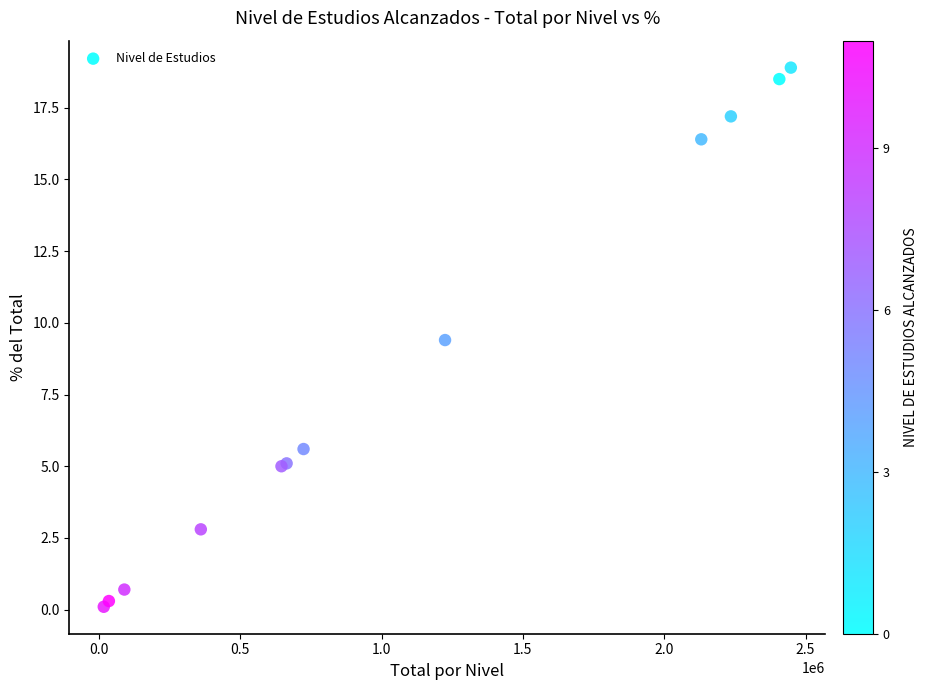

What Y value in the scatter plot is closest to 9?

9.4